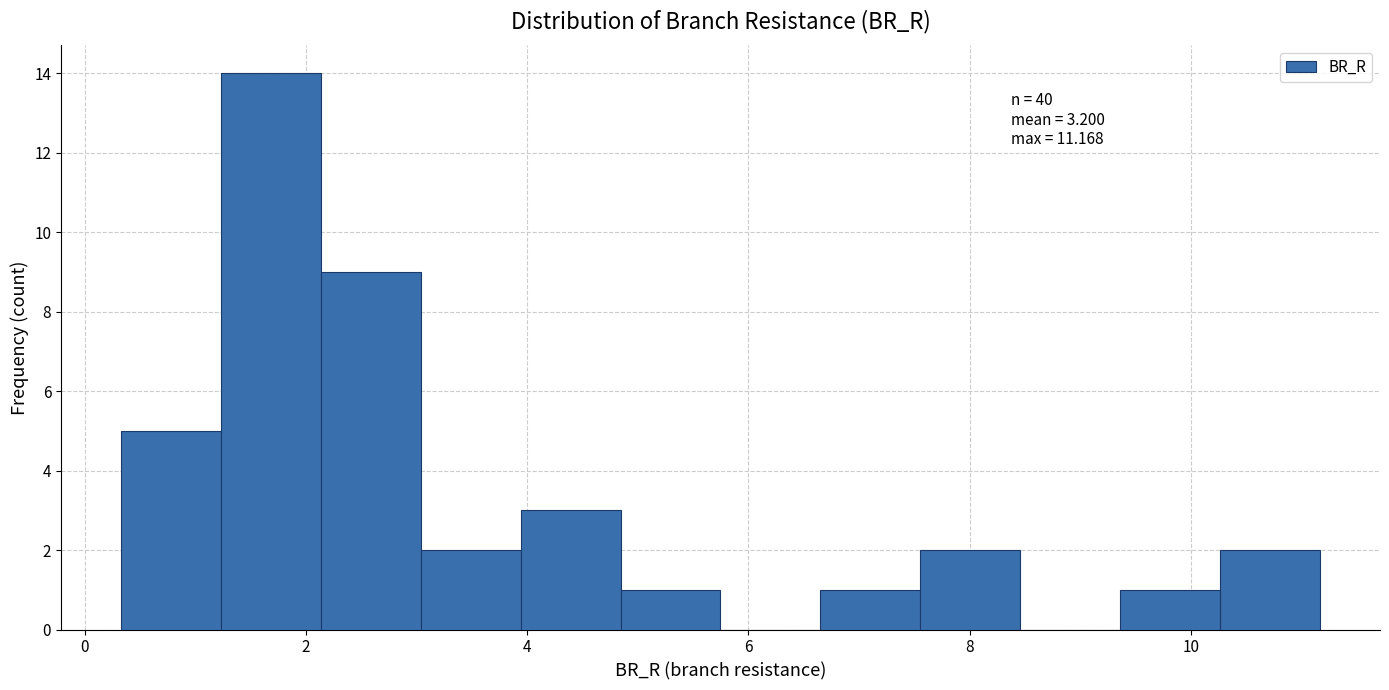

Over which range of the x-axis is the bar tallest?

1.2 to 2.2